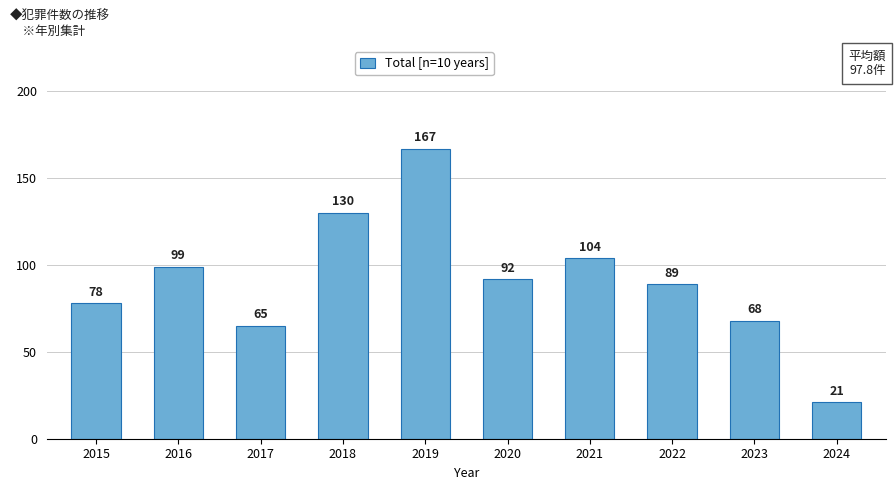

Reading right to left, transcribe all the data shown in this chart.

21	68	89	104	92	167	130	65	99	78